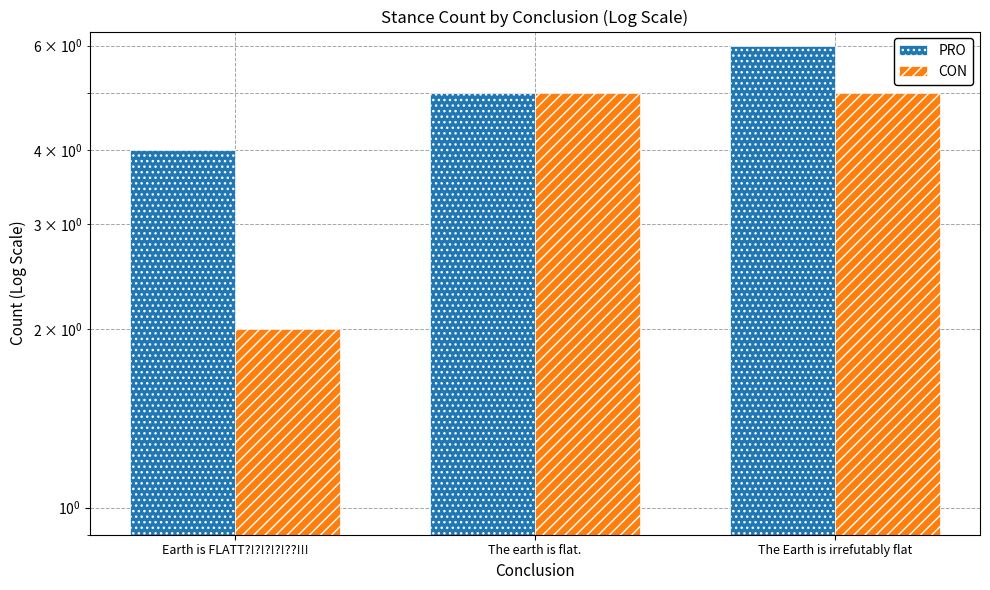

Between Earth is FLATT?!?!?!?!??!!! and The earth is flat., which is larger?

The earth is flat.